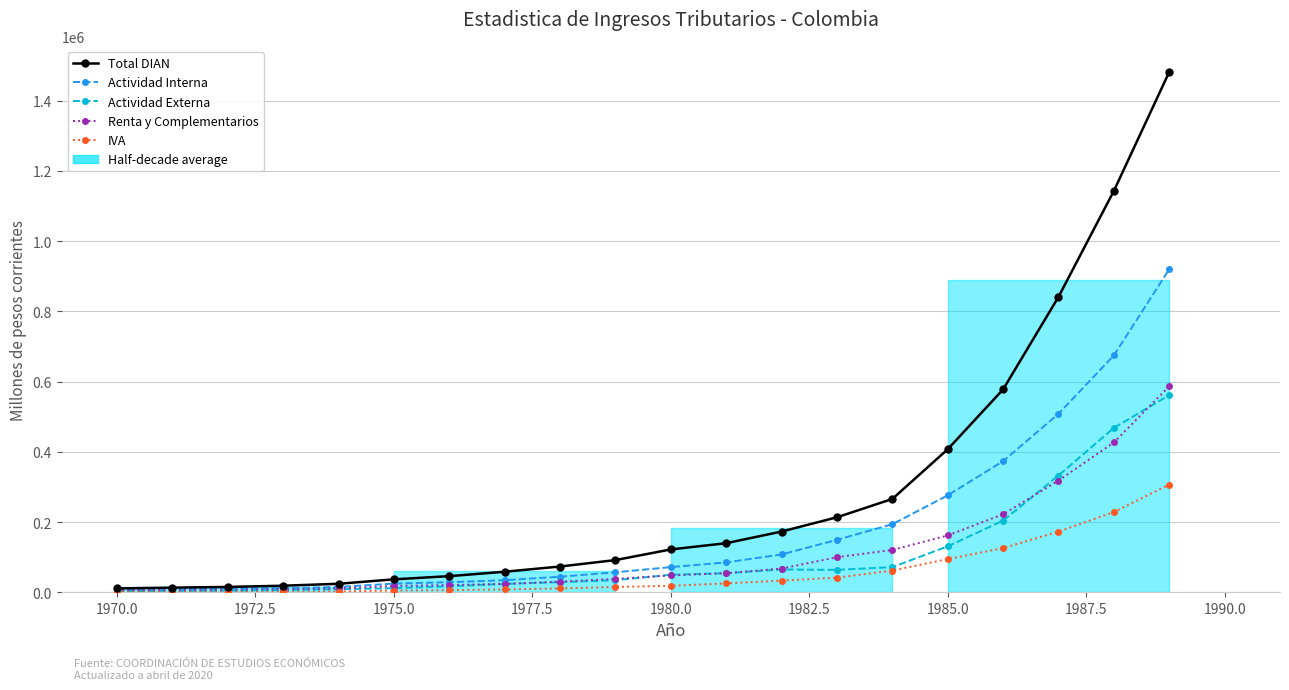

True or false: IVA has more than 1 interior local peaks.

False